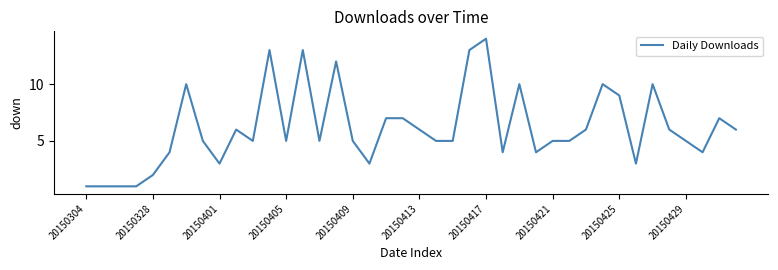

What is the maximum value shown in the chart?

14